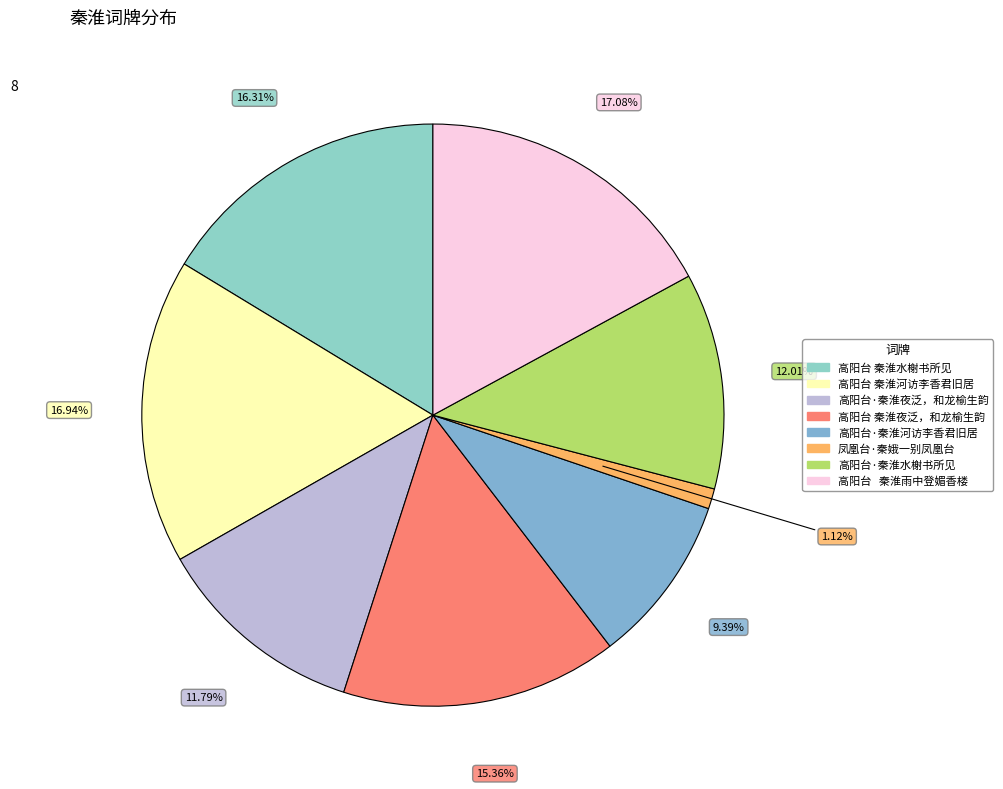

How much of the chart is everything except 高阳台 秦淮夜泛，和龙榆生韵?

84.6%